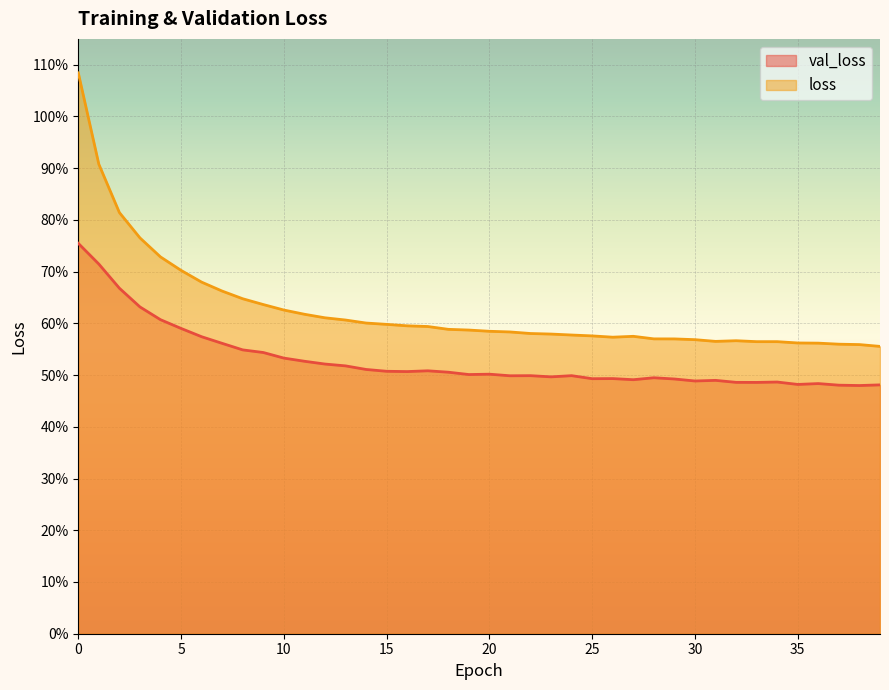

True or false: val_loss and loss cross at least once.

False